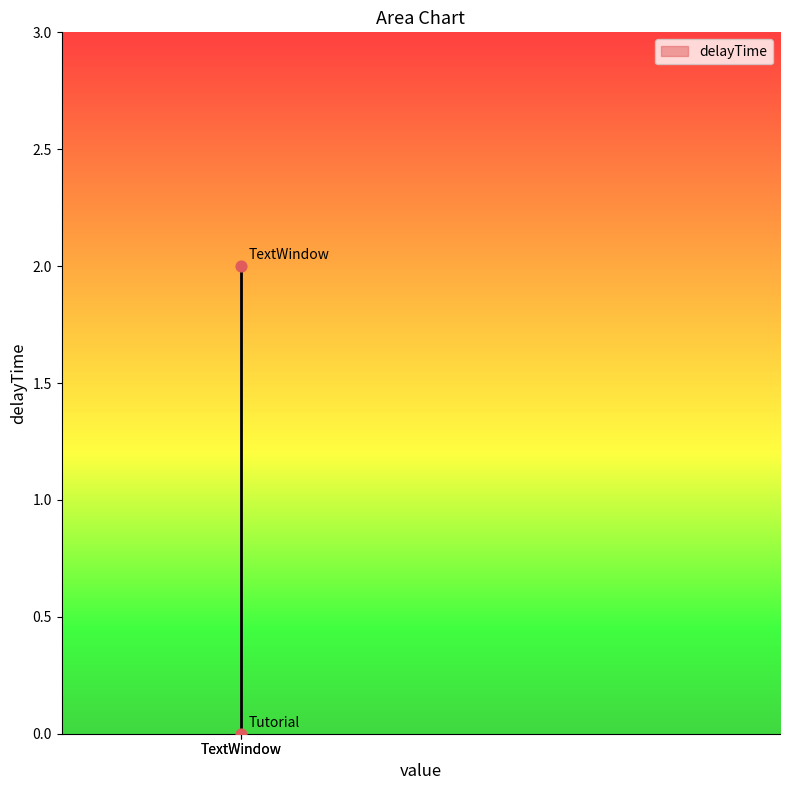

How many points are shown in the scatter plot?

2